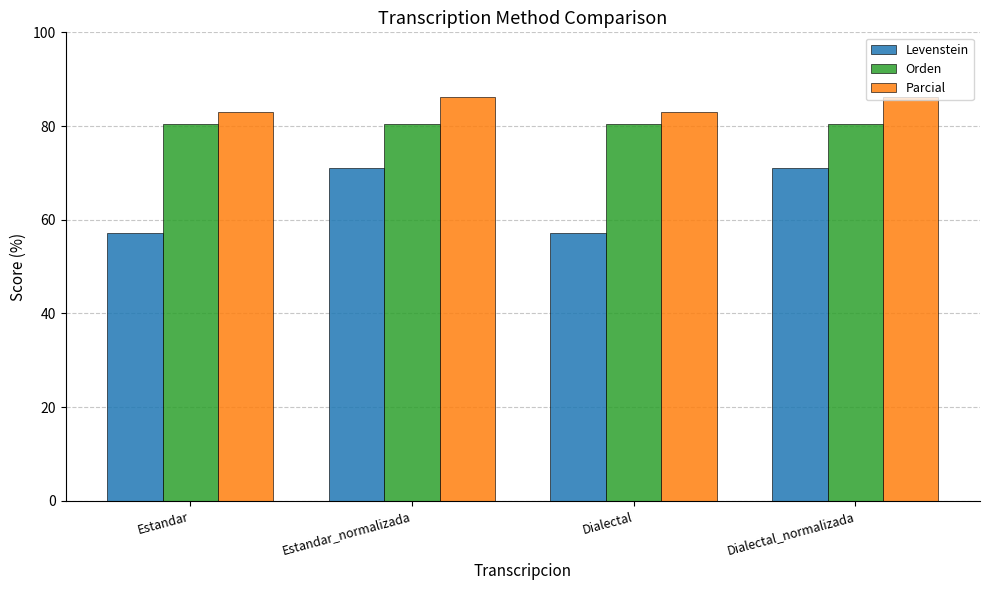

What is the difference between the maximum and minimum values in the Levenstein series?

13.8